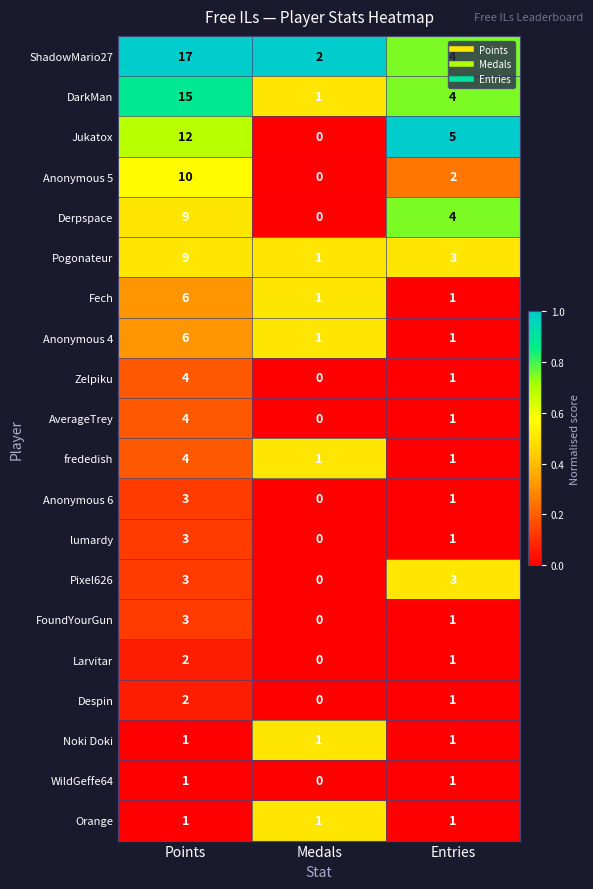

How many Anonymous 6 values are between 0 and 3?

3